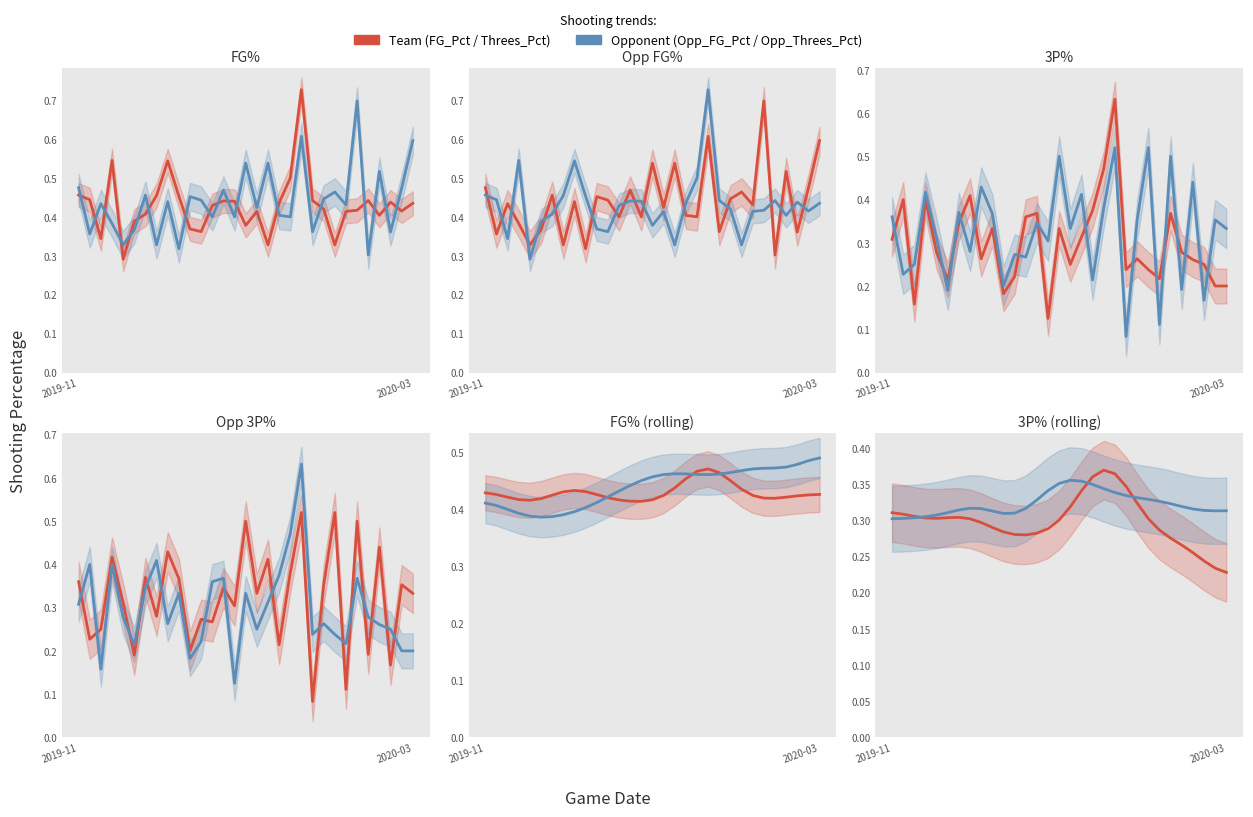

The Threes_Pct series shows 0.3 at 14. True or false?

True